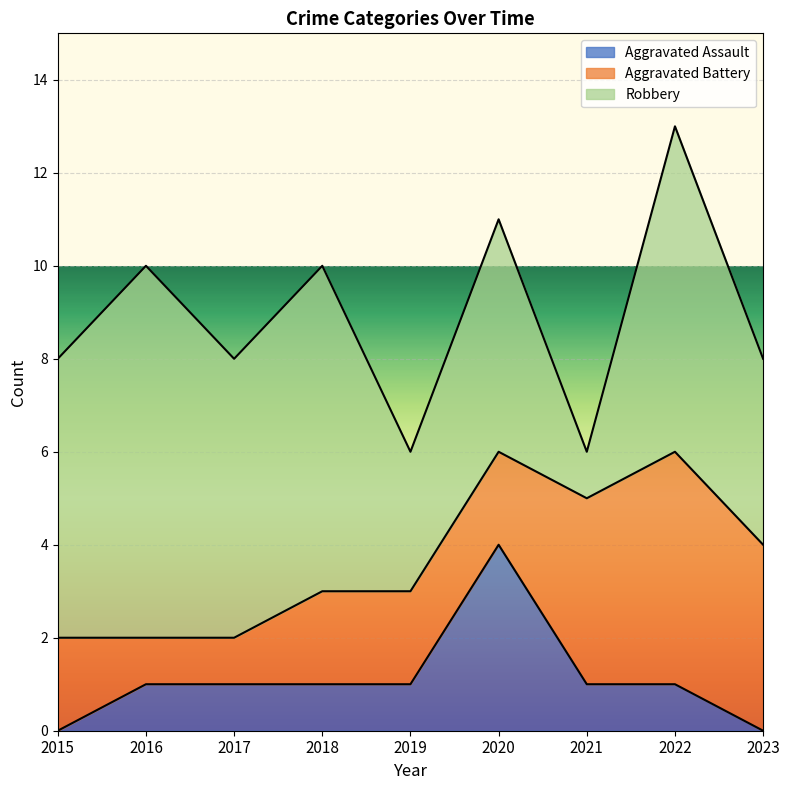

Which has a higher value, 2018 or 2019?

2018